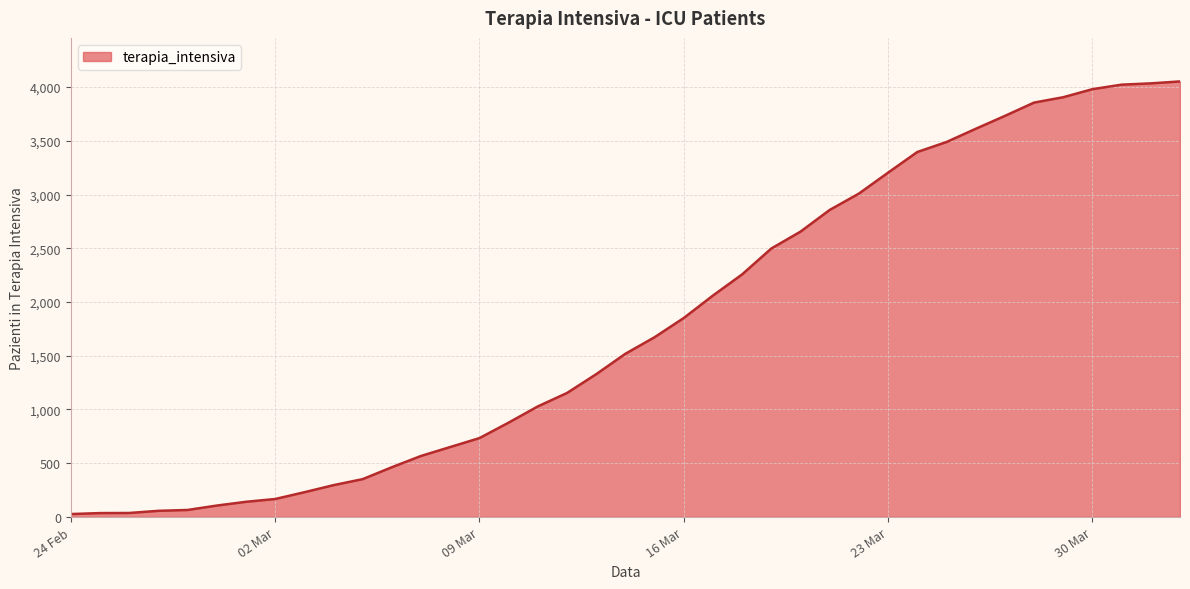

What is the maximum value shown in the chart?

4053